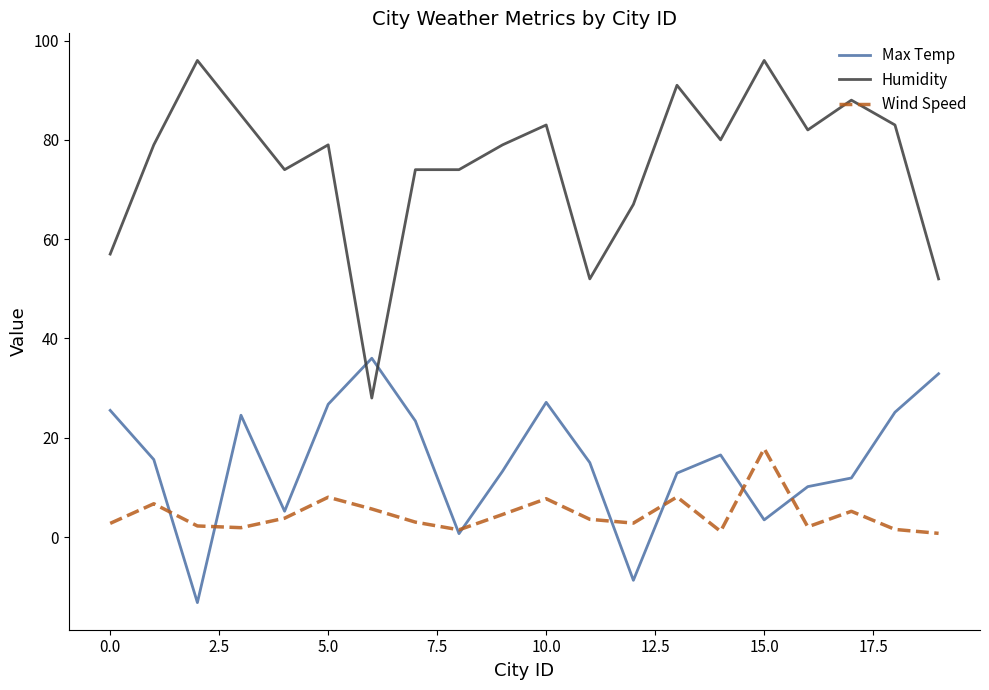

Rank the series by their maximum value, from lowest to highest.

Wind Speed, Max Temp, Humidity